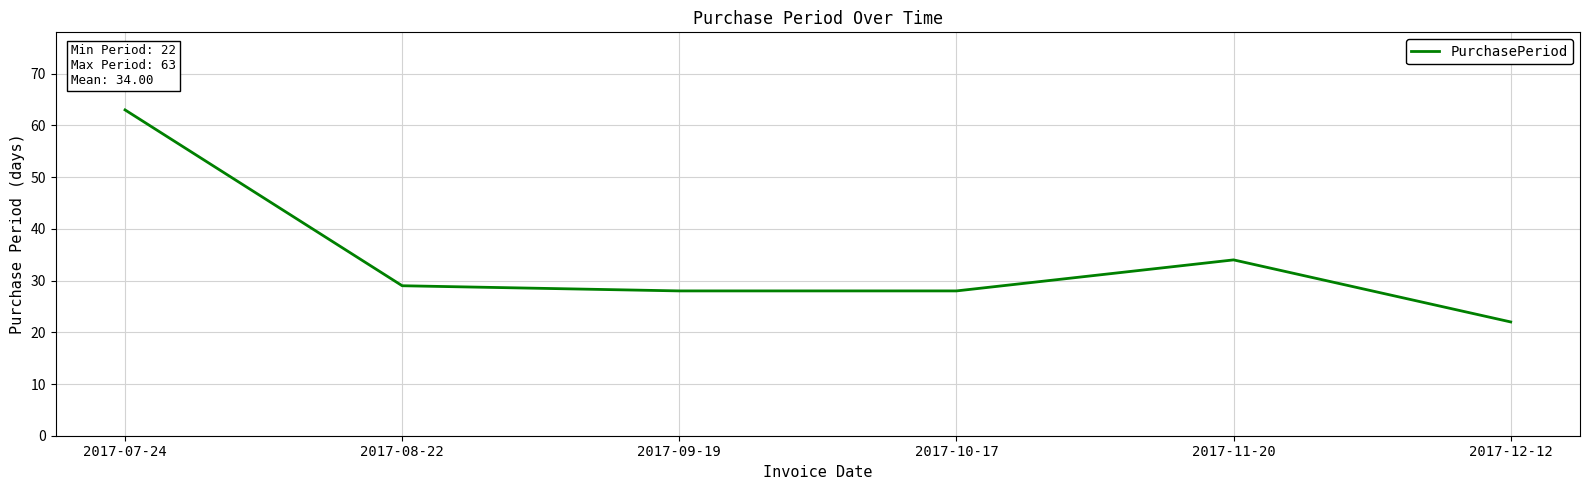

True or false: the data shows 107 at 2017-07-24.

False